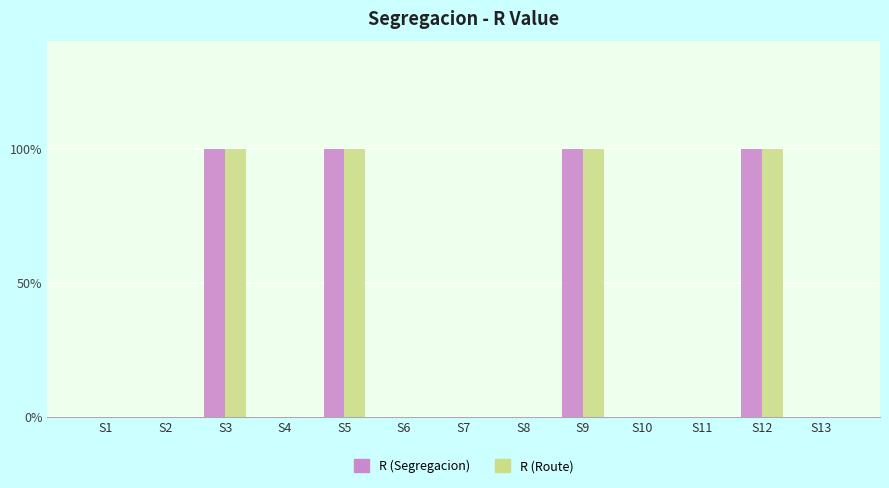

At which category does the chart reach its peak across all series?

S3